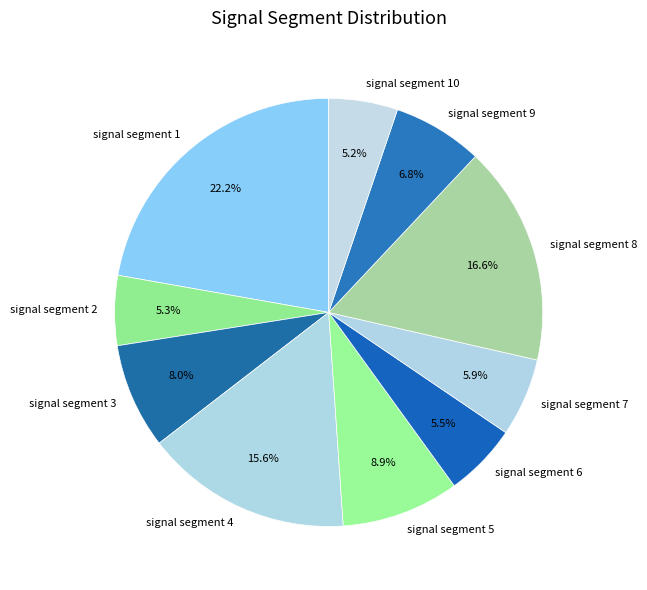

Between signal segment 1 and signal segment 10, which is larger?

signal segment 1